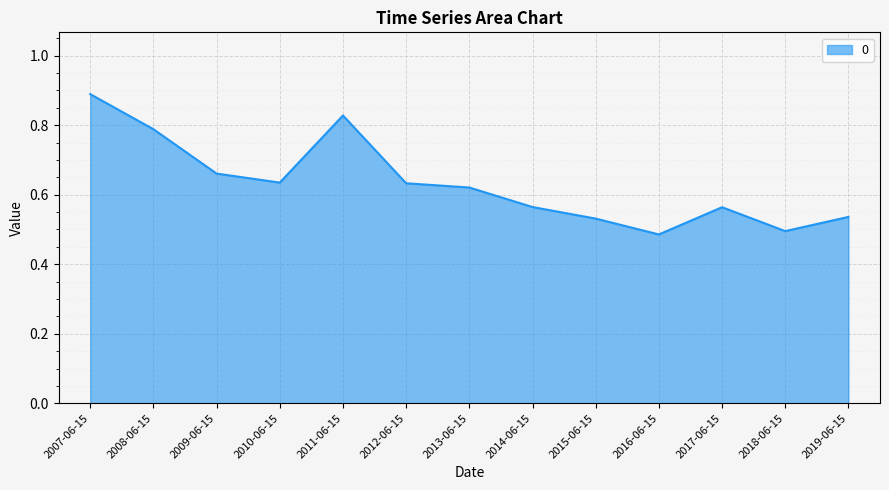

Which category has the highest value across all series?

2007-06-15